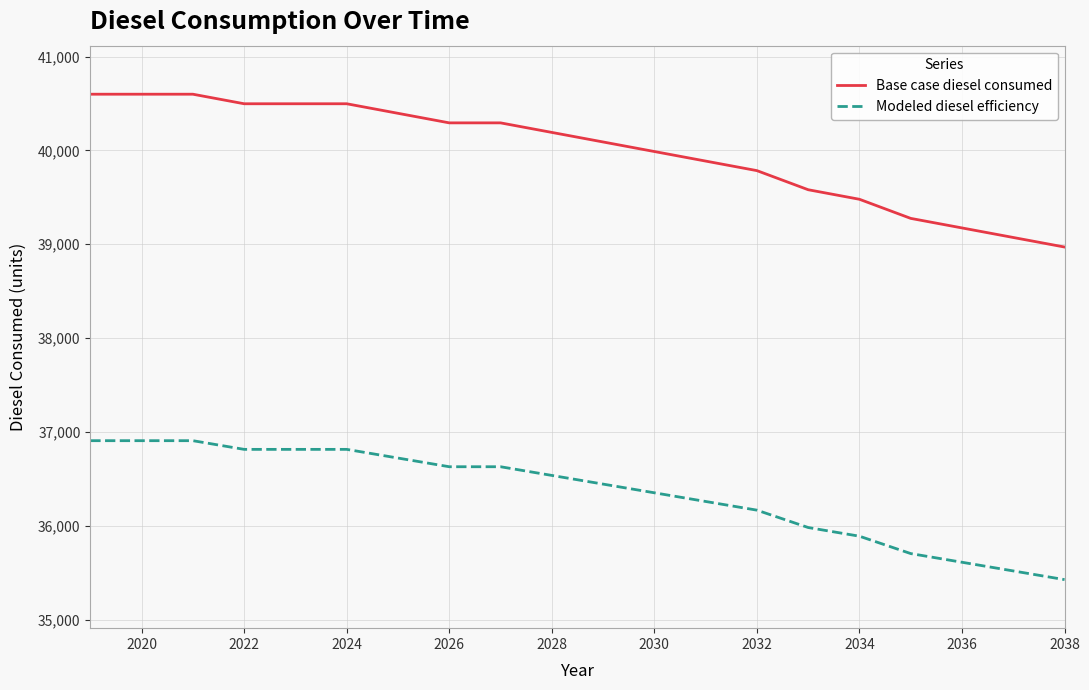

What is the difference between the maximum and minimum values in the Base case diesel consumed series?

1628.0